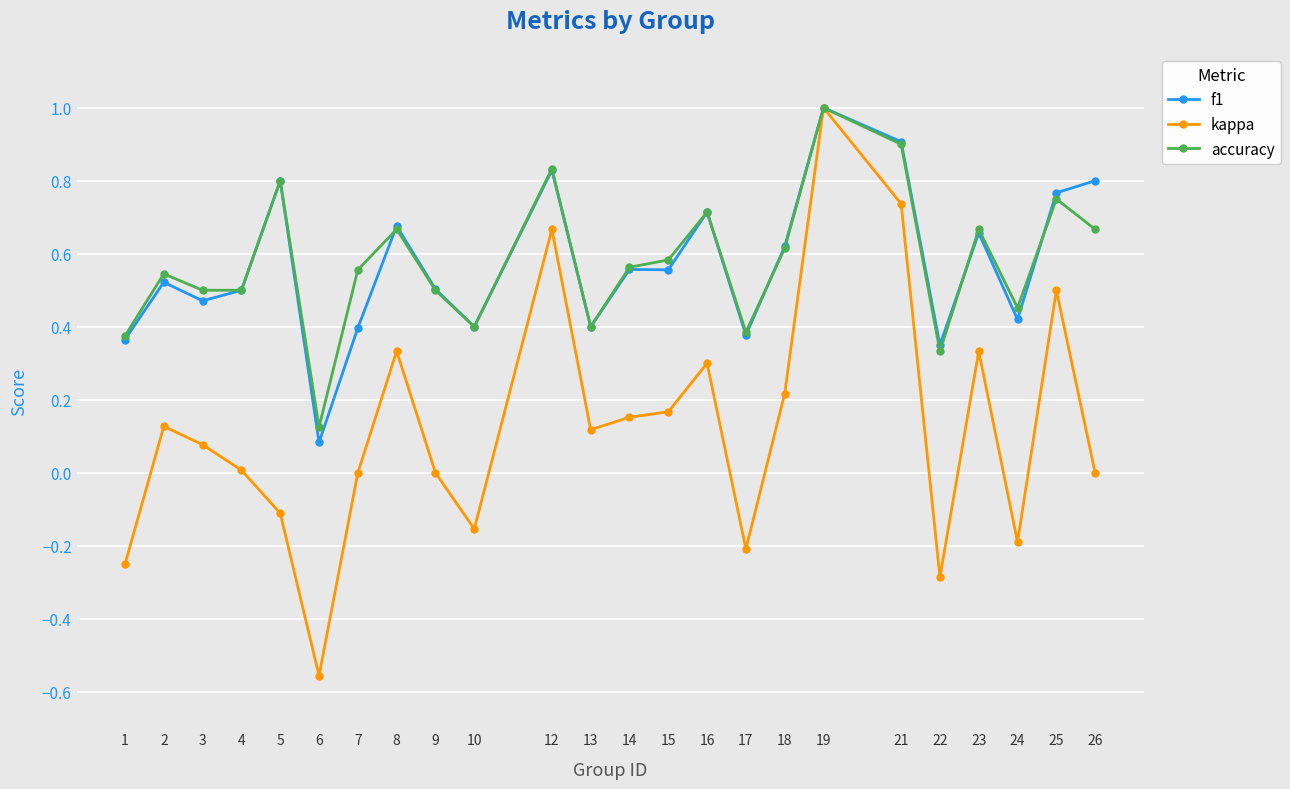

What is the total value across all series at 13?

0.9